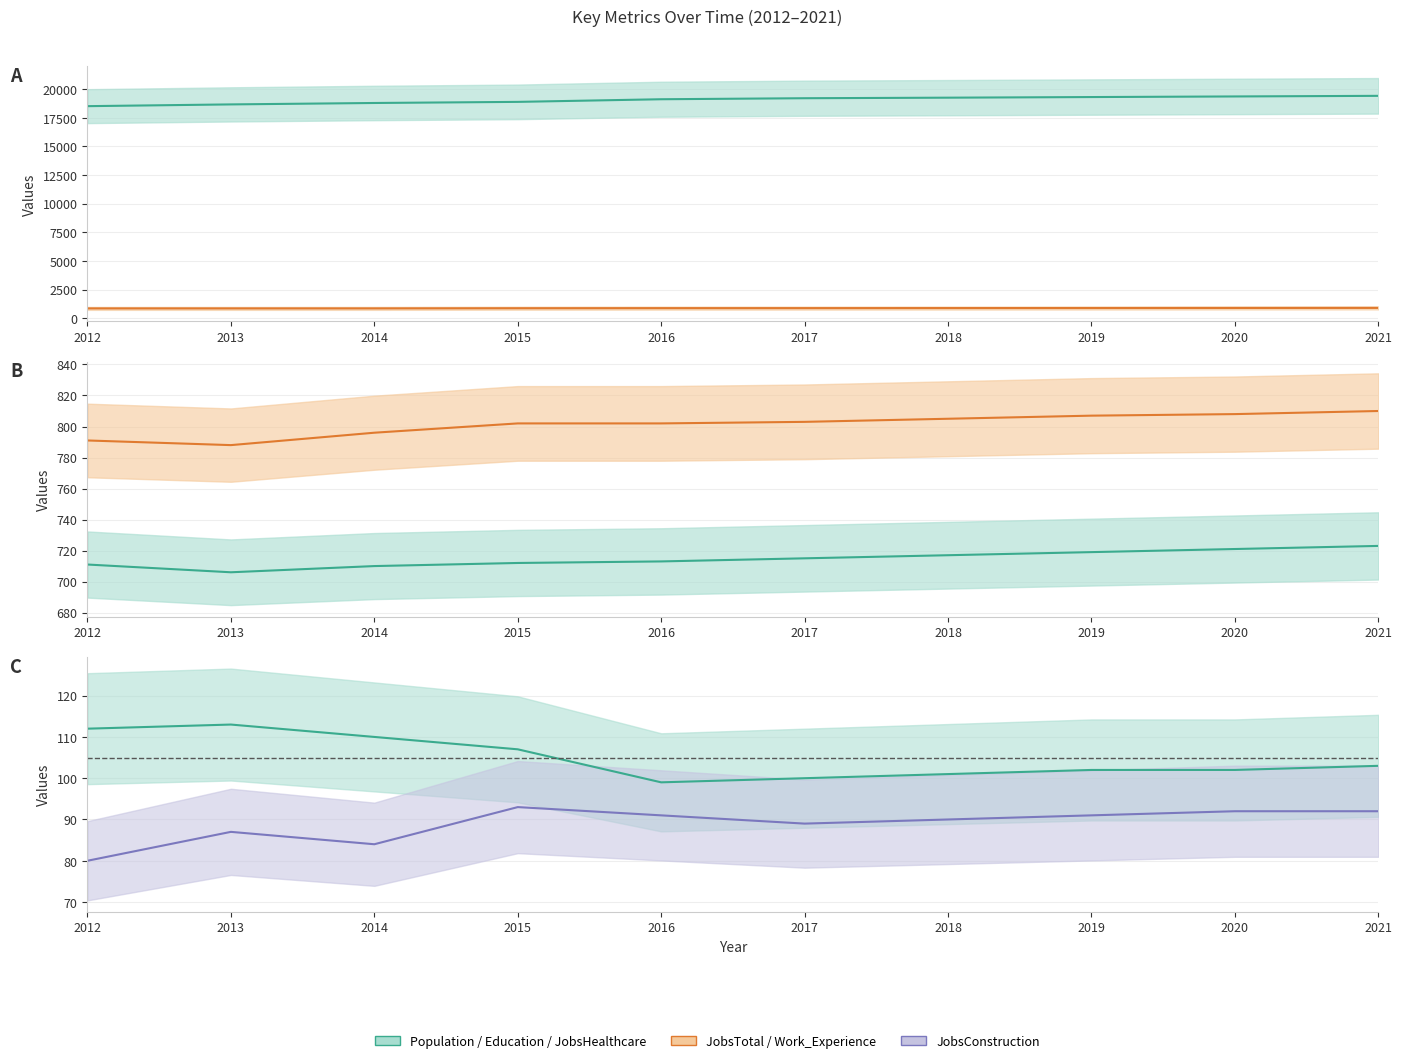

Which label corresponds to the largest value in the chart?

2021